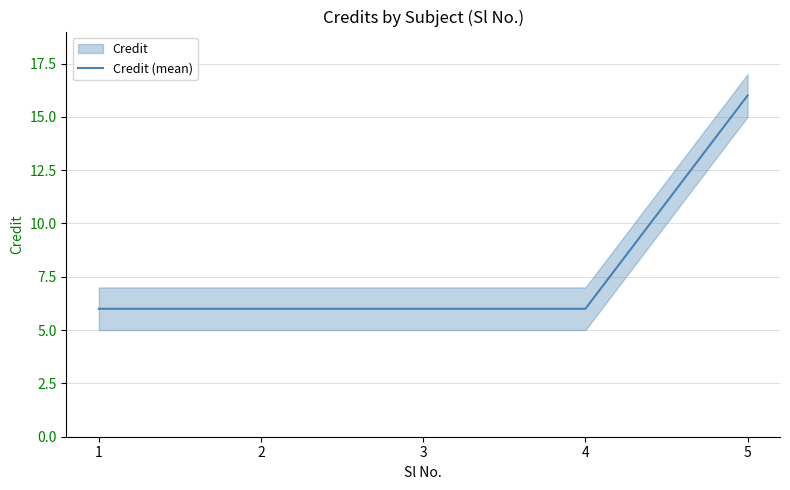

What is the minimum value shown in the chart?

6